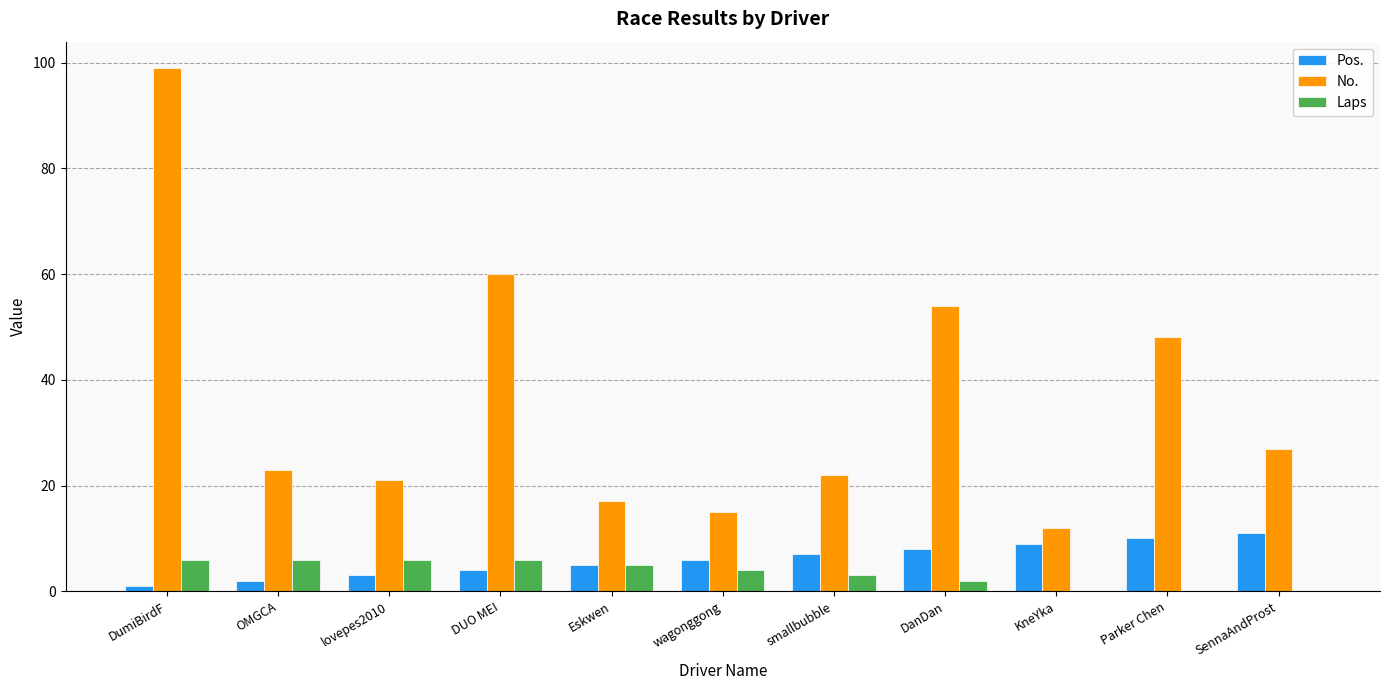

Between DUO MEI and SennaAndProst, which series saw the biggest shift?

No.